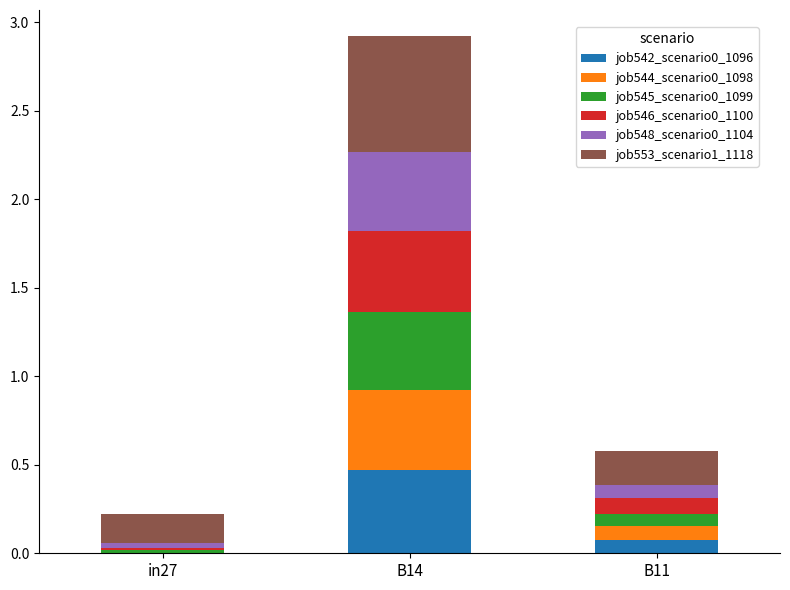

At which category is the sum across all series the highest?

B14